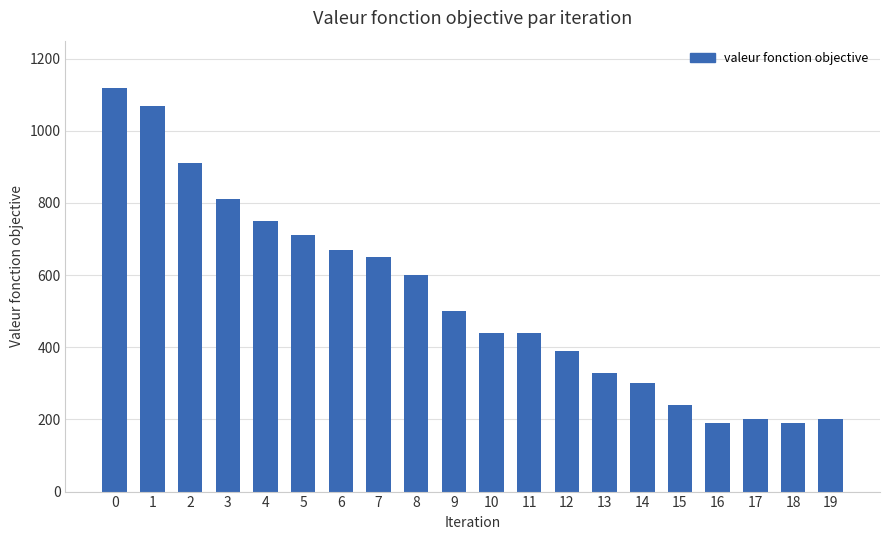

Between 12 and 16, which is larger?

12